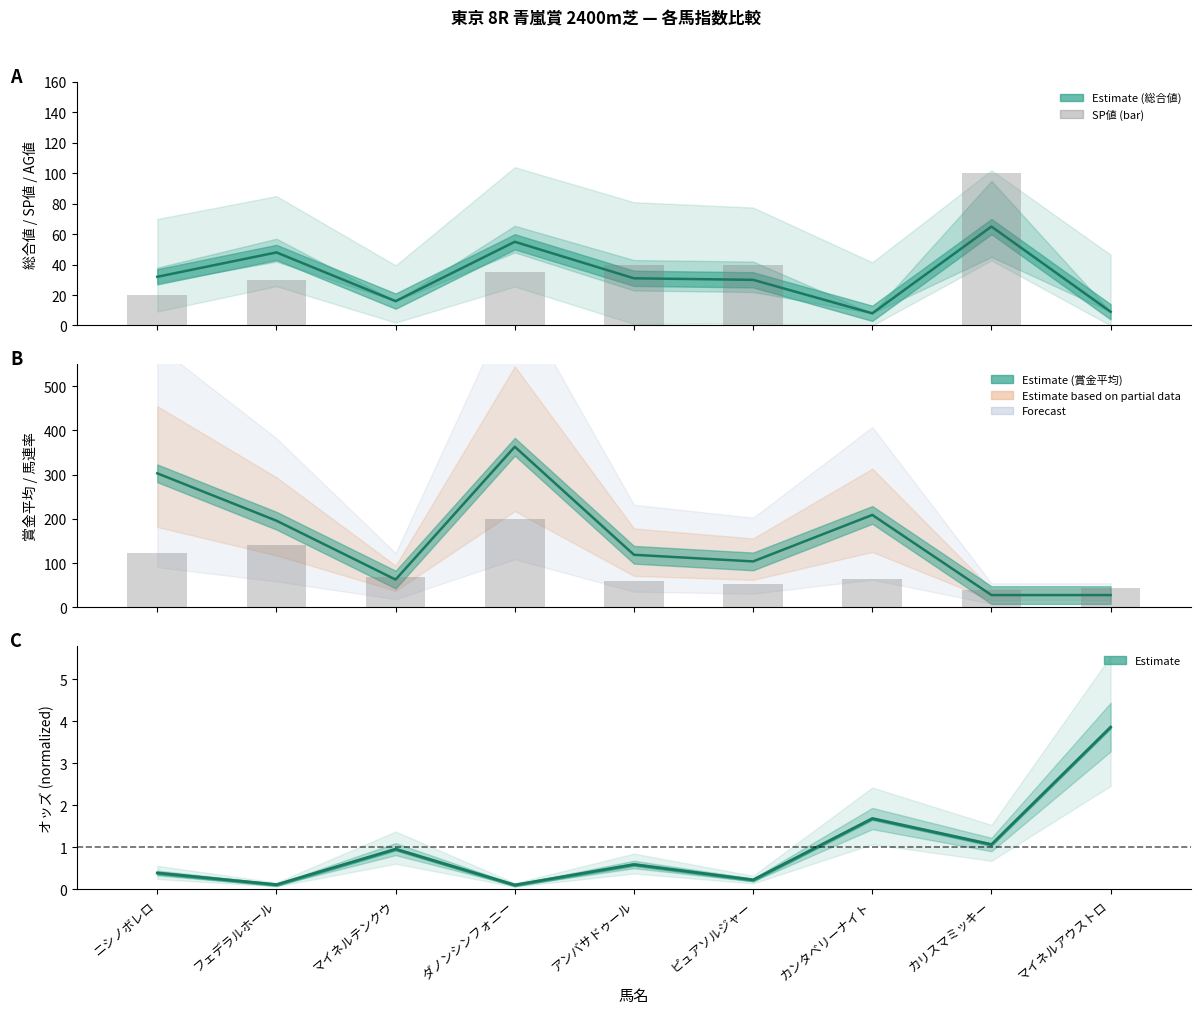

Which series has the widest spread of values?

馬連率 ×4 (bar)